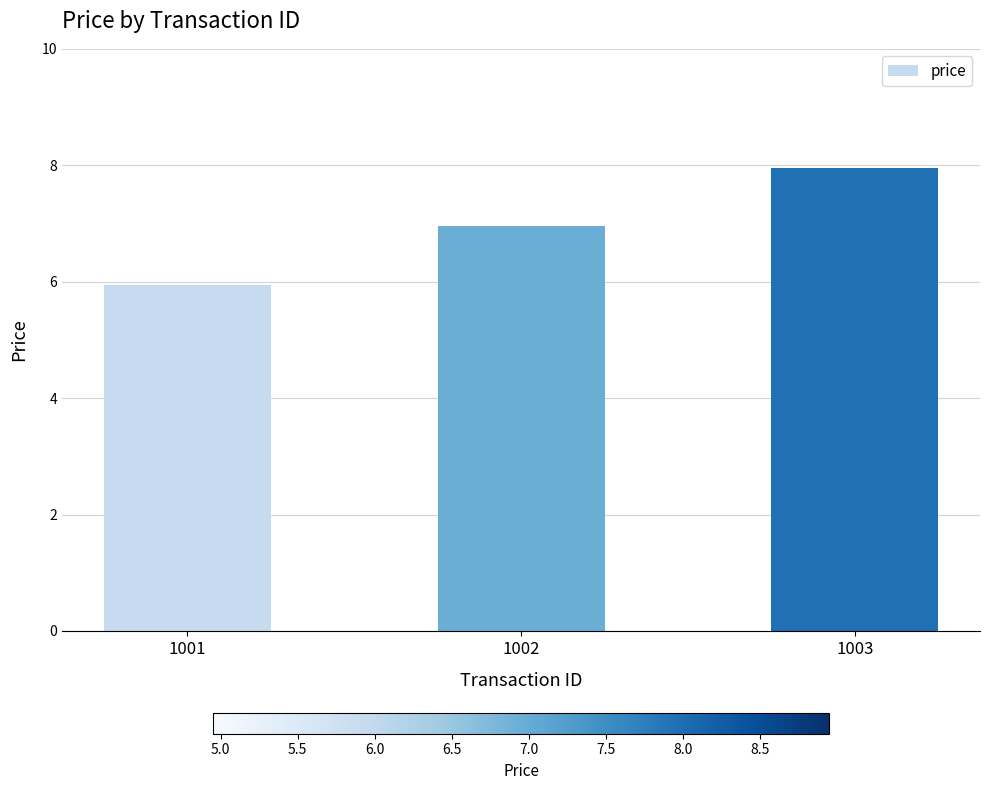

Between 1001 and 1003, which is larger?

1003